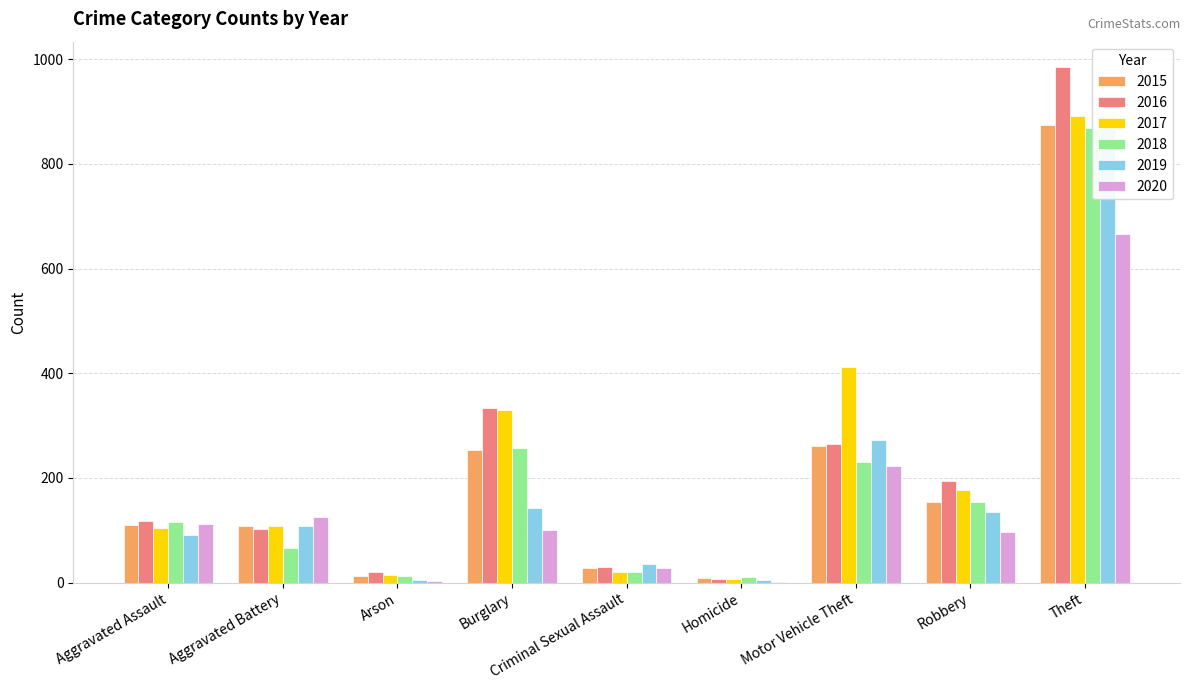

Count the number of data series in this chart.

6